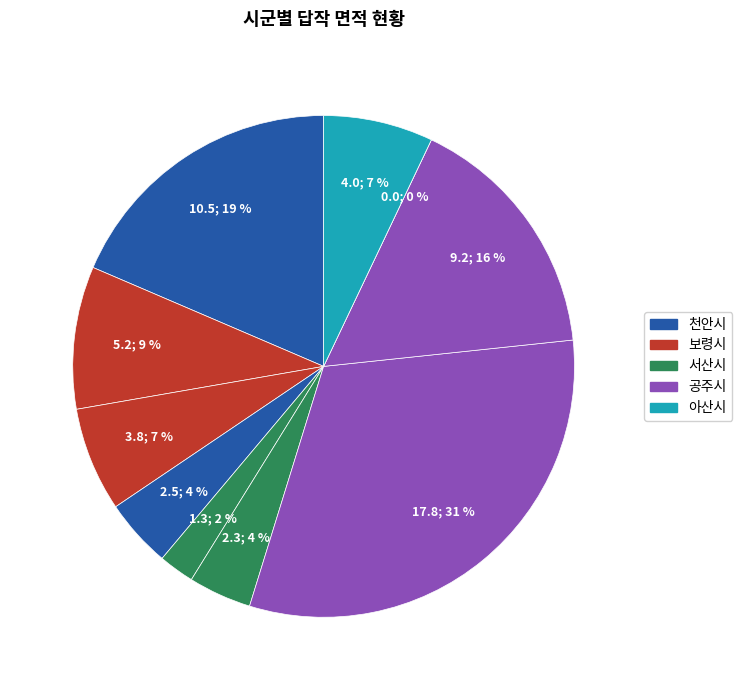

Which category has the biggest portion of the pie?

공주시(조면주)